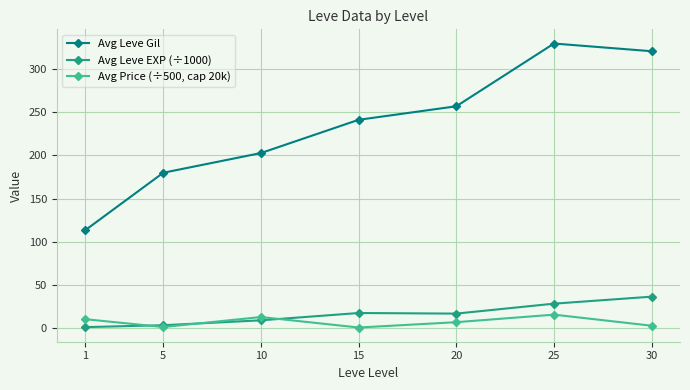

Between 5 and 25, which series saw the biggest shift?

Avg Leve Gil